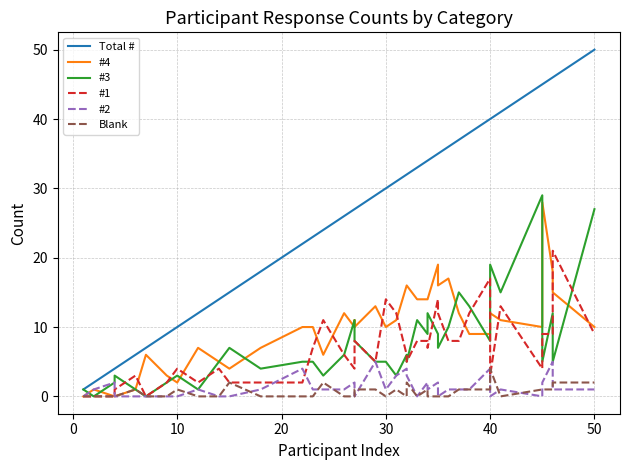

How many lines are shown in the chart?

6